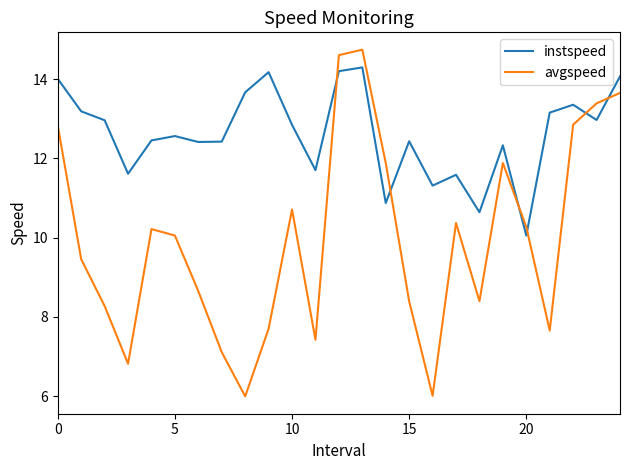

What is the difference between the maximum and minimum values in the instspeed series?

4.2